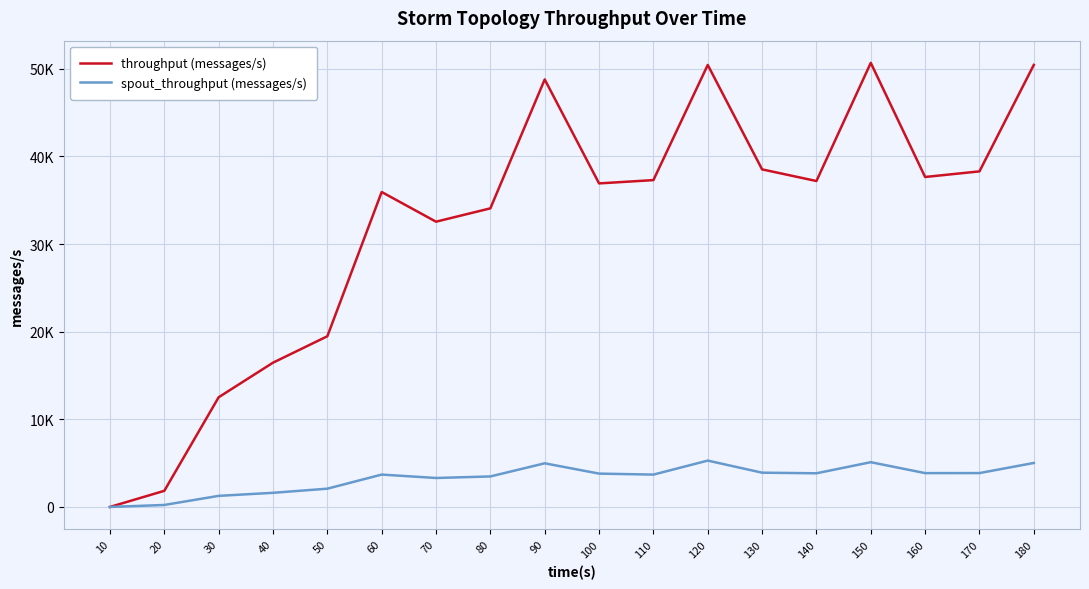

The throughput (messages/s) series shows 50451 at 180. True or false?

True